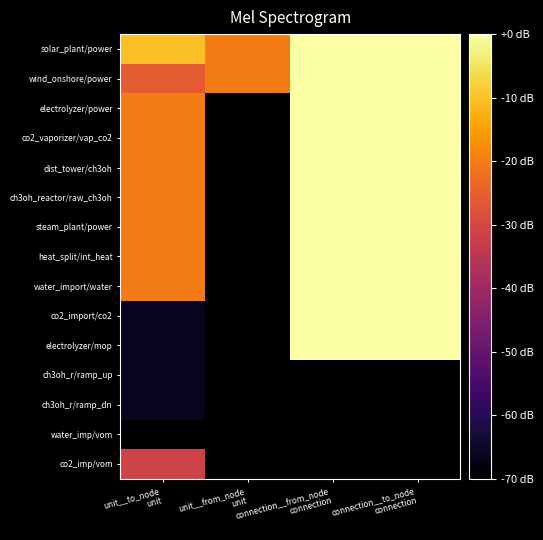

What is the minimum value shown in the chart?

-70.0